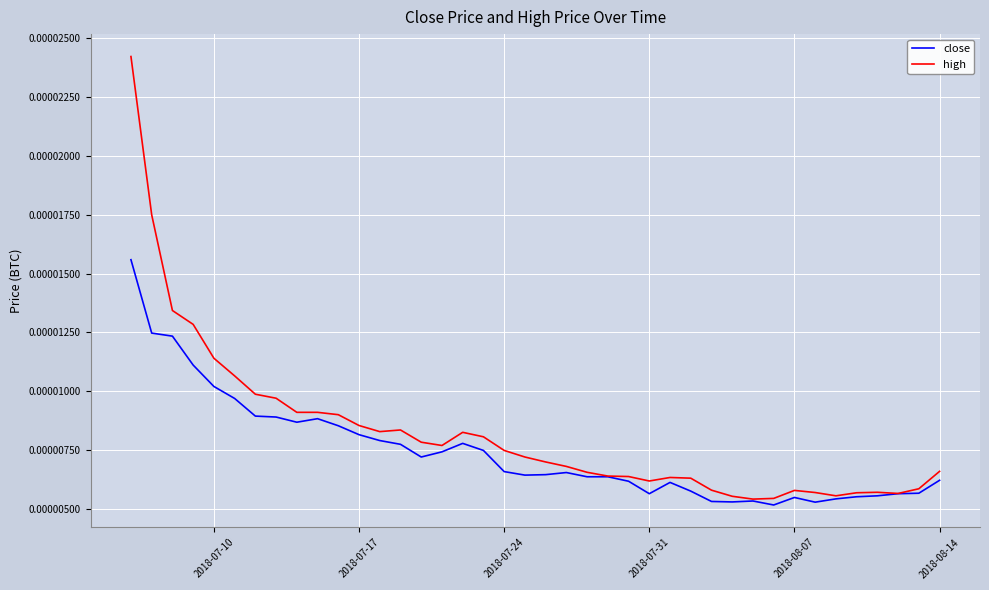

How many lines are shown in the chart?

2